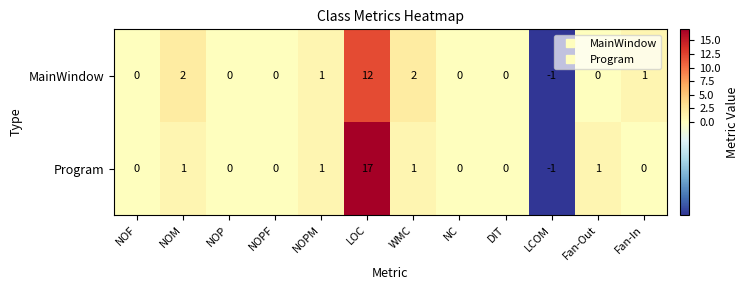

Reading left to right, list all the values displayed in this chart.

MainWindow: 0	2	0	0	1	12	2	0	0	-1	0	1
Program: 0	1	0	0	1	17	1	0	0	-1	1	0